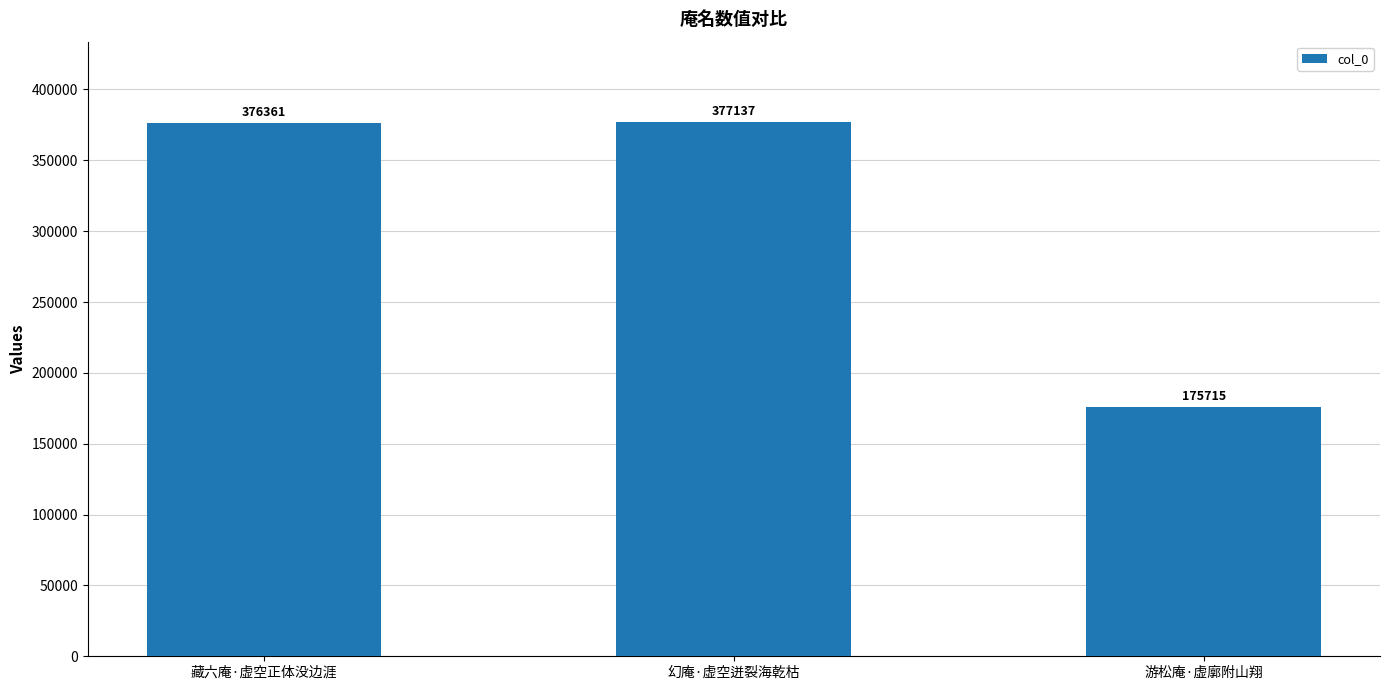

How many bars are there in total?

3